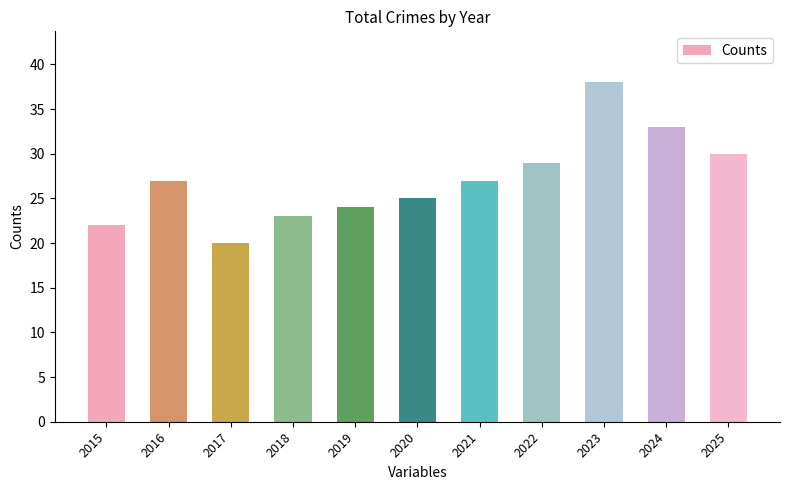

What is the sum of the values at 2015 and 2021?

49